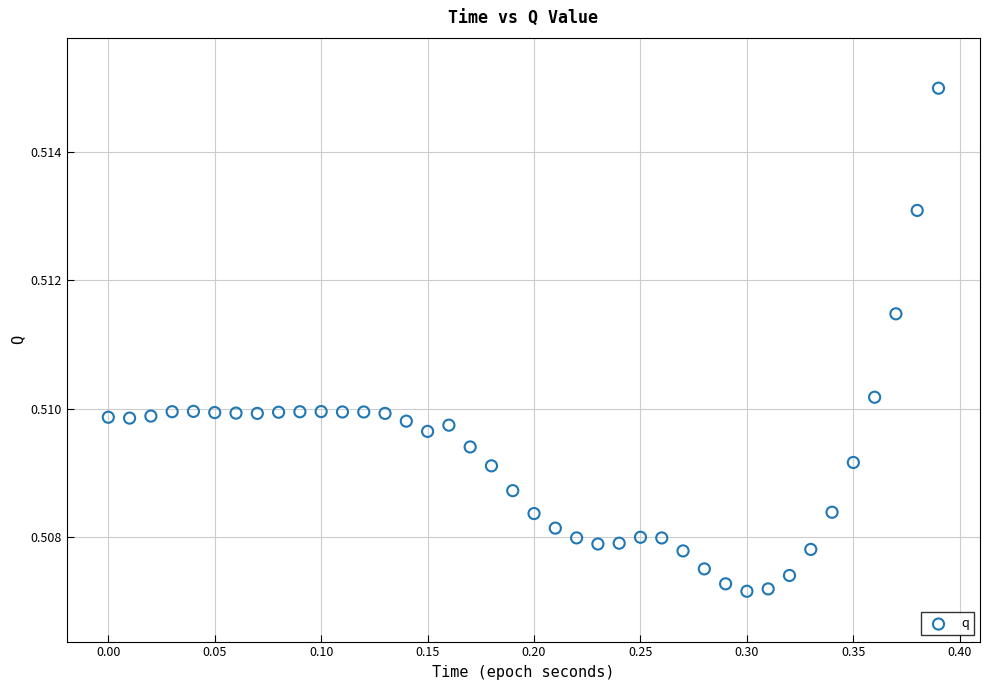

What is the range of X values (max minus min)?

0.4